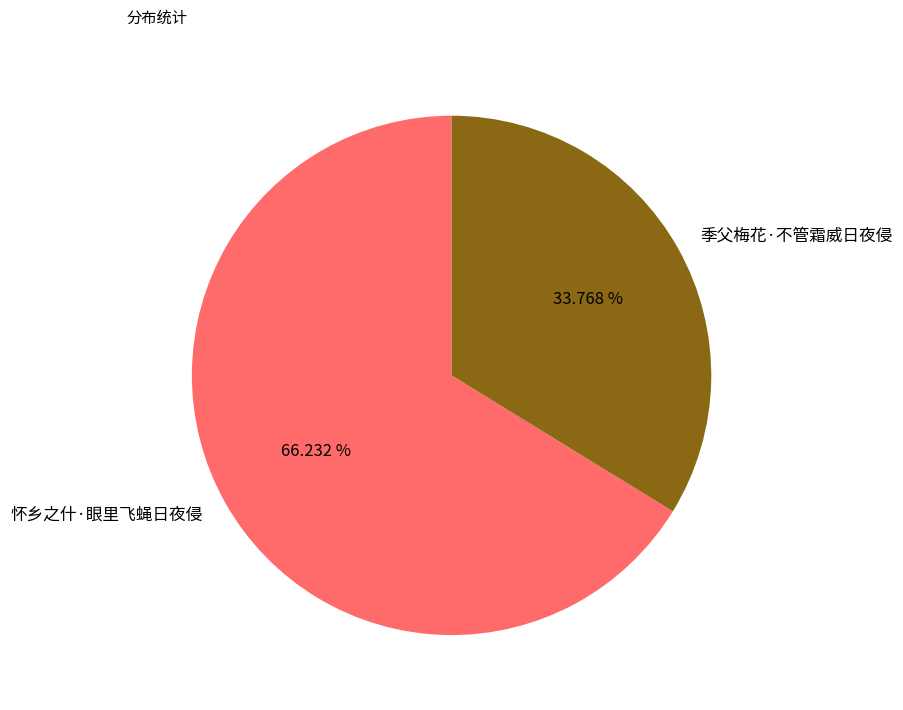

Approximately how many times larger is the value at 季父梅花·不管霜威日夜侵 compared to 怀乡之什·眼里飞蝇日夜侵?

0.5